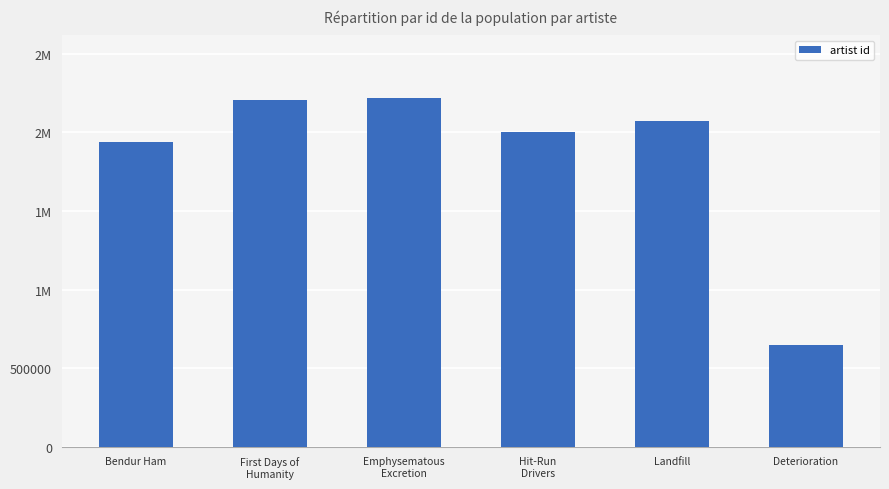

Are the bars horizontal?

No